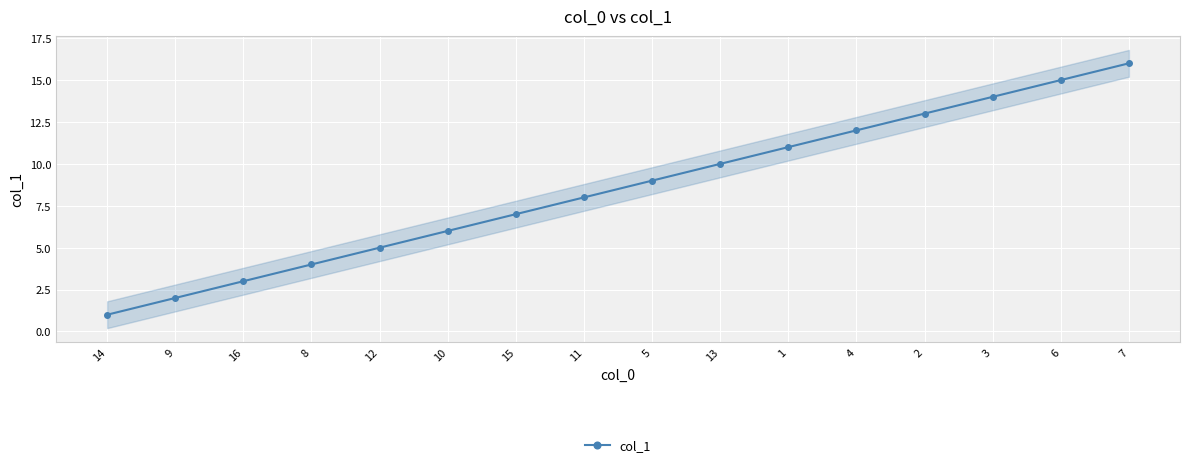

List the labels in order of value, smallest first.

14, 9, 16, 8, 12, 10, 15, 11, 5, 13, 1, 4, 2, 3, 6, 7